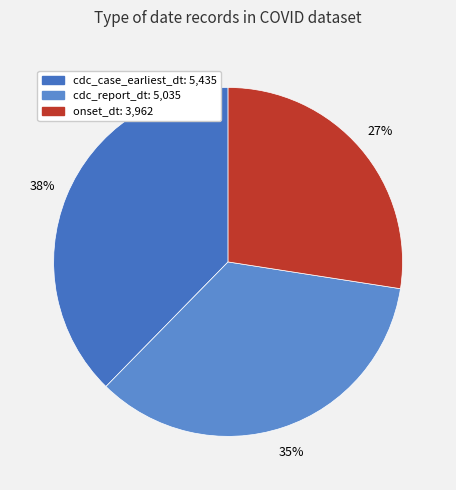

To the nearest percent, what is the difference between the largest and smallest slice percentages?

10%